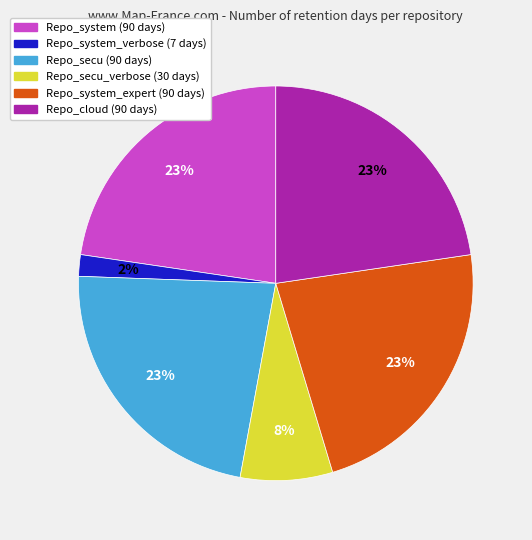

To the nearest percent, what is the average slice percentage?

17%